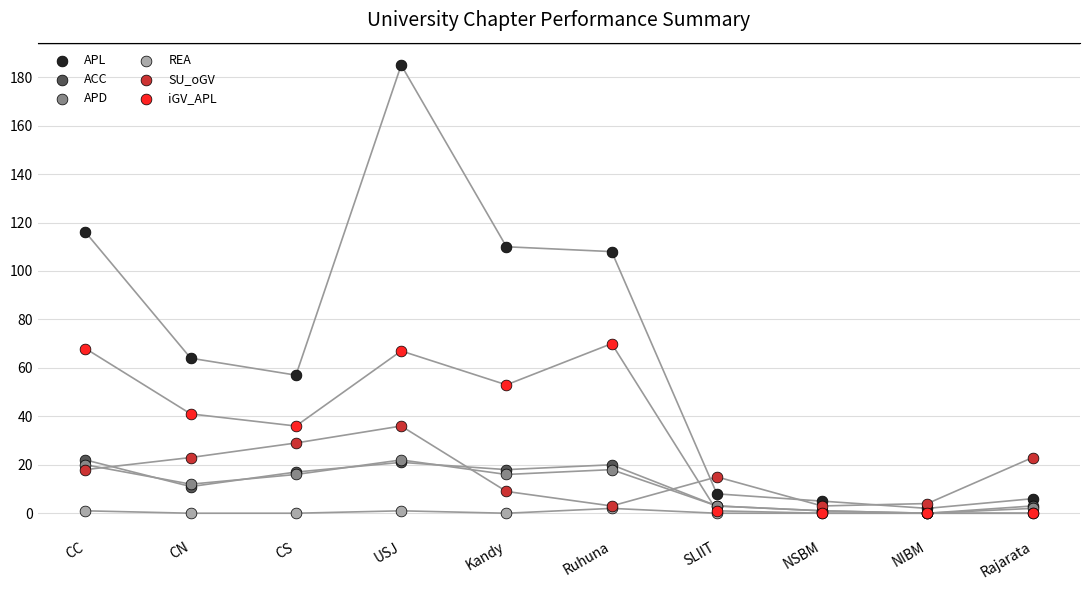

Which series reaches the minimum Y coordinate?

ACC